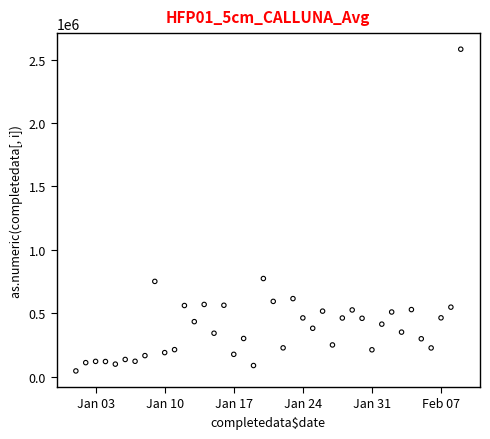

What is the range of Y values (max minus min)?

2535994.5